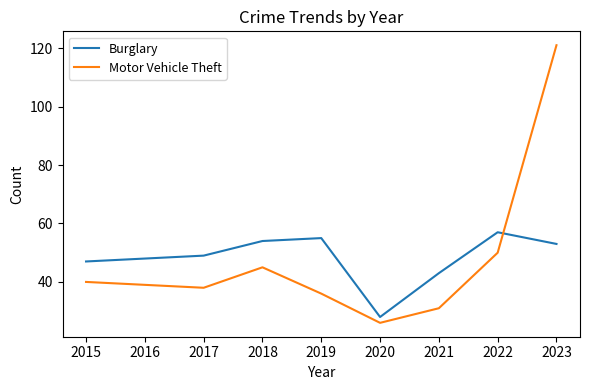

Rank the series by their maximum value, from highest to lowest.

Motor Vehicle Theft, Burglary